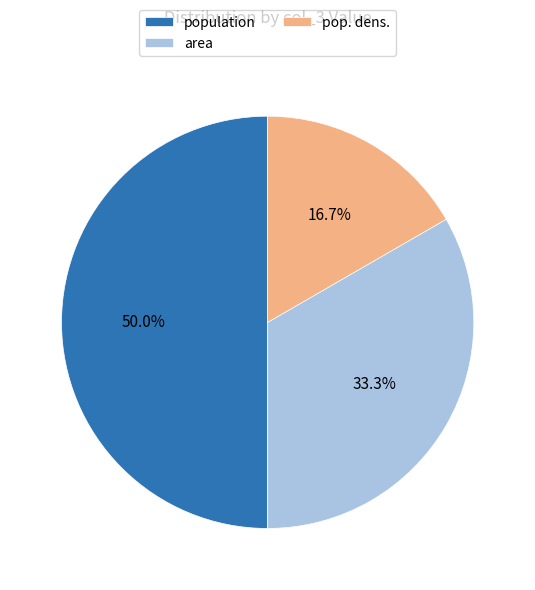

To the nearest percent, what is the average slice percentage?

33%